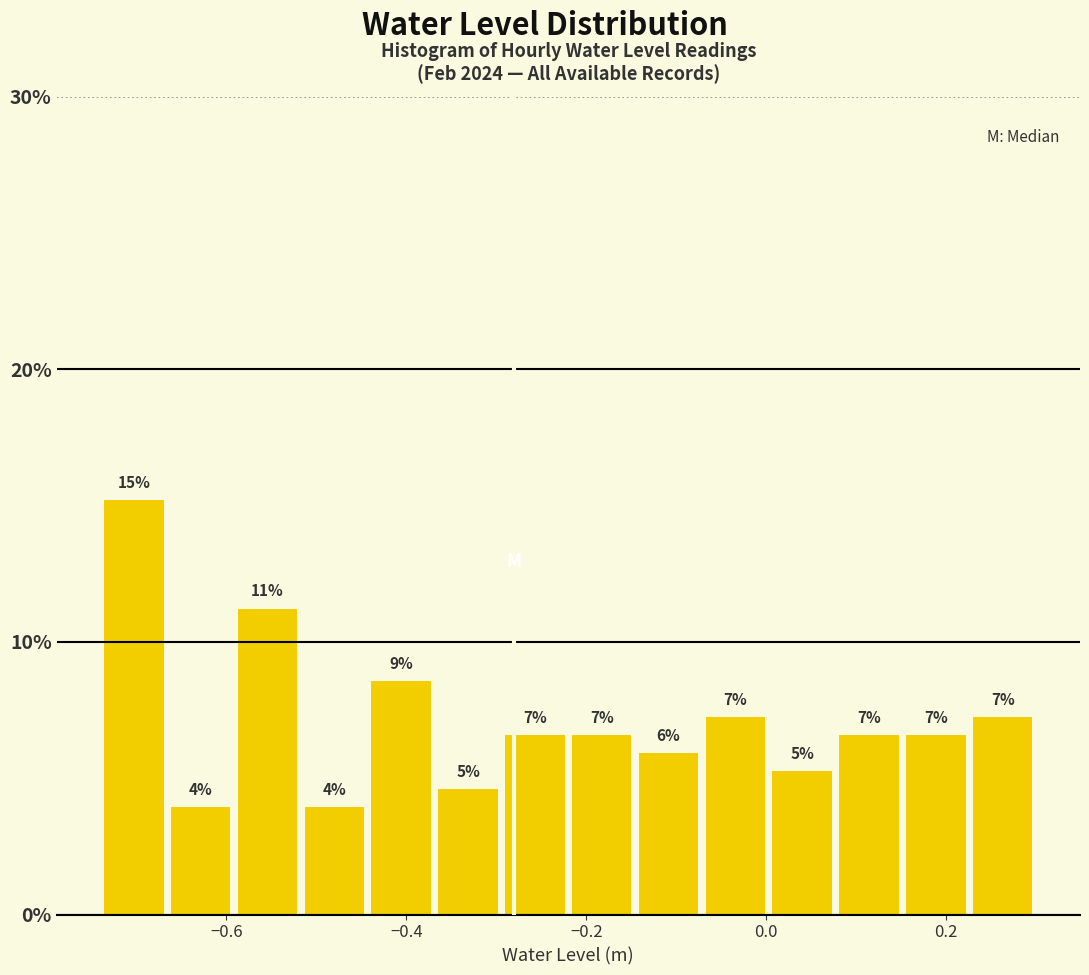

Read against the x-axis, roughly where is the centre of the tallest bar?

-0.70